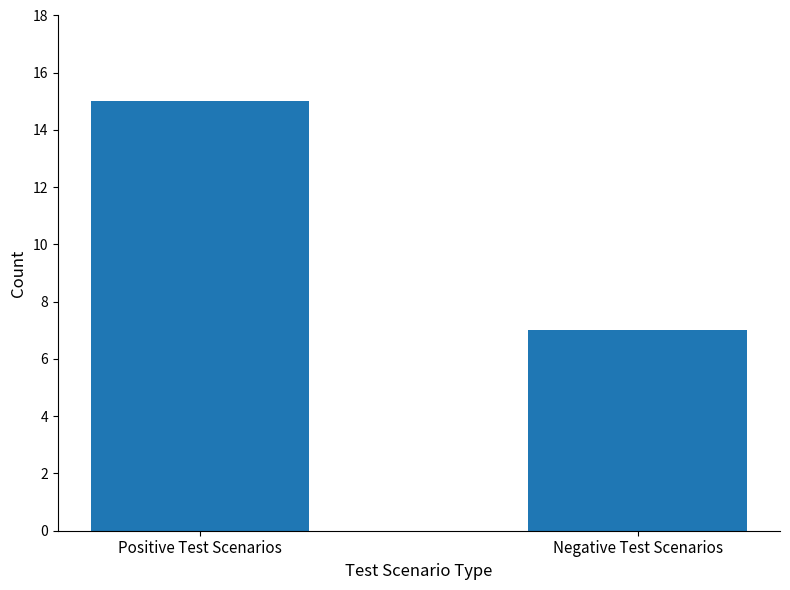

Reading right to left, what are all the values shown in this chart?

Negative Test Scenarios=7	Positive Test Scenarios=15